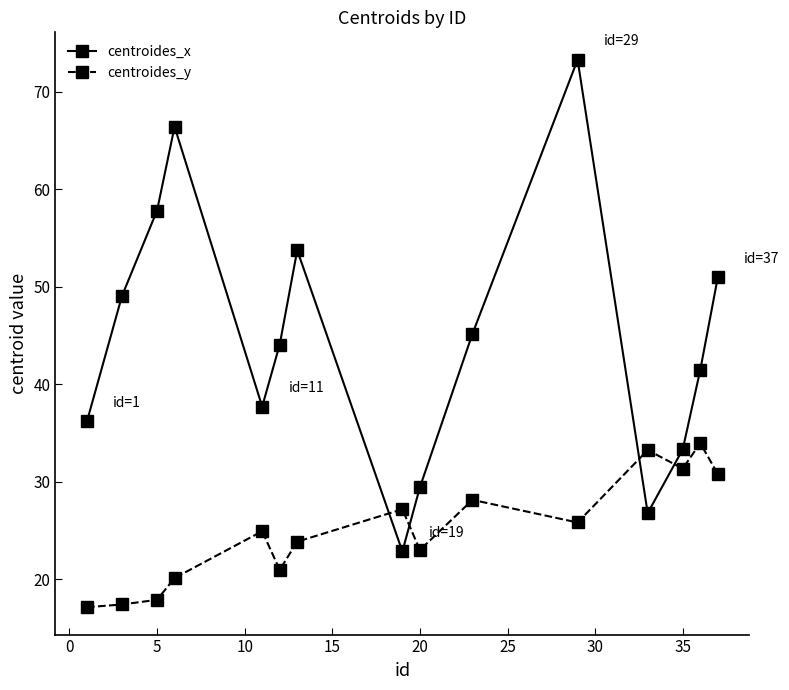

Which series has the largest total across all categories?

centroides_x